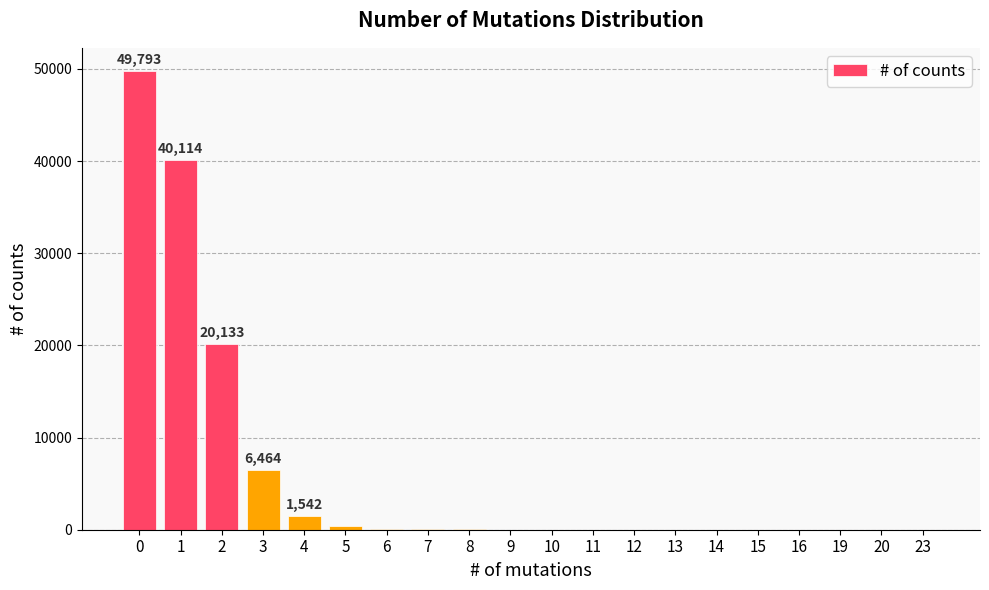

What is the maximum value shown in the chart?

49793